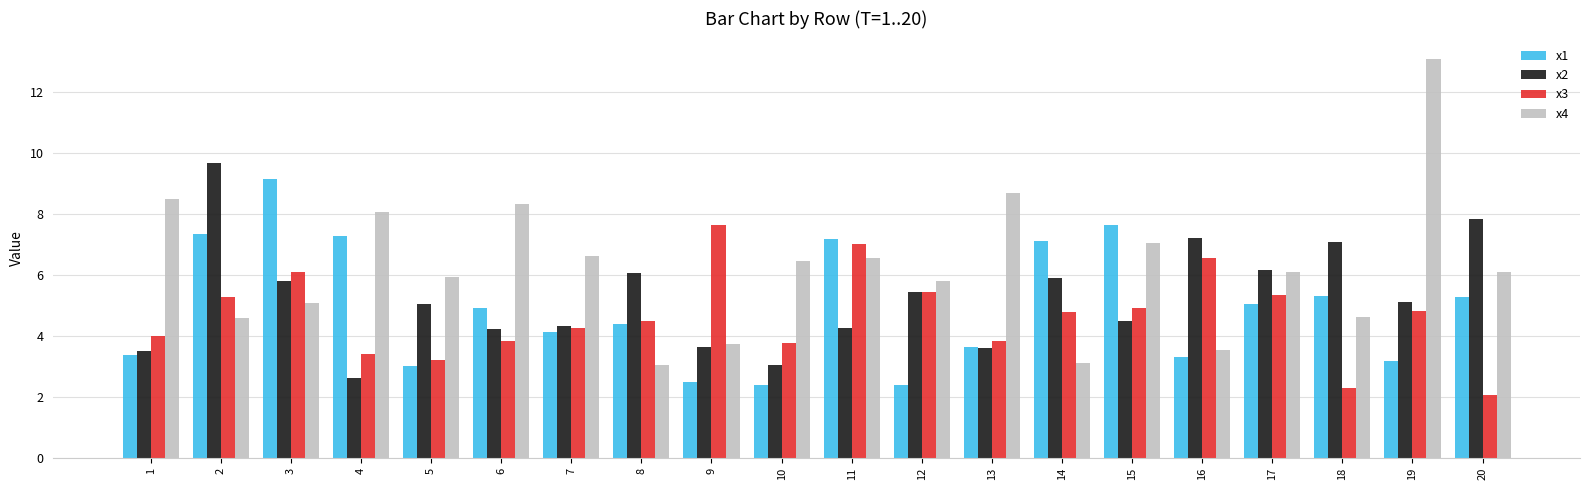

Does the chart contain any negative values?

No